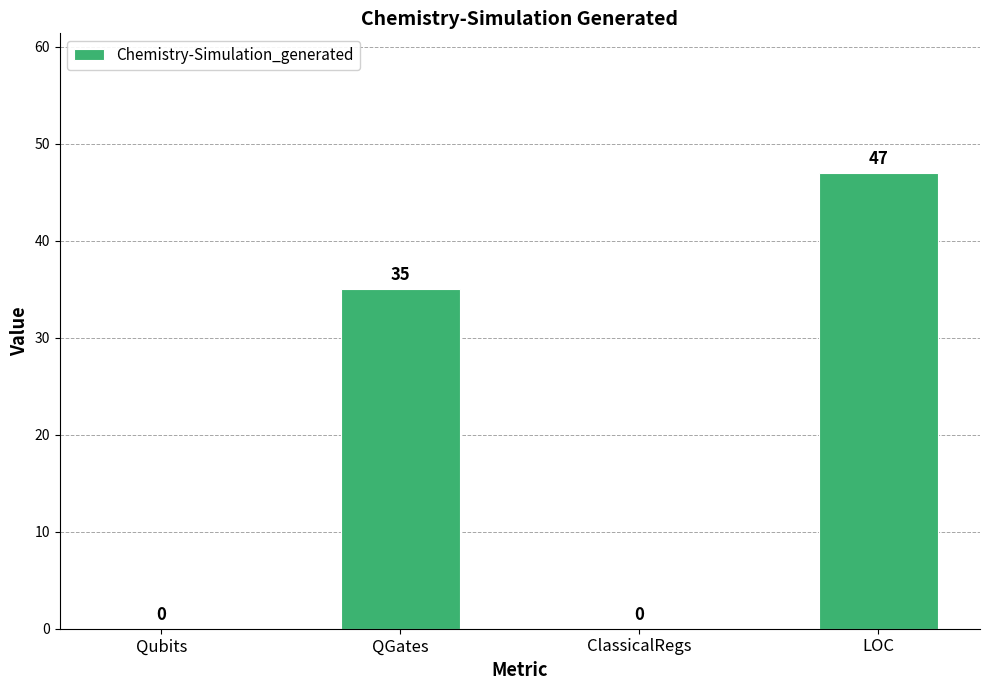

Is it true that the value at QGates is 35?

True